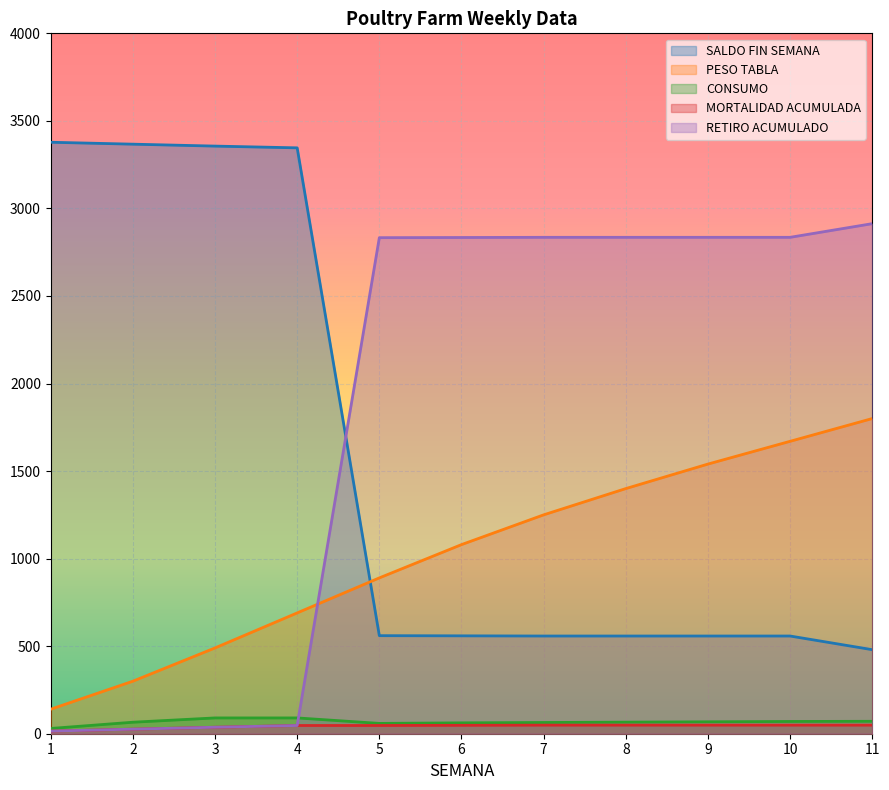

Read the CONSUMO value at 3.

90.2